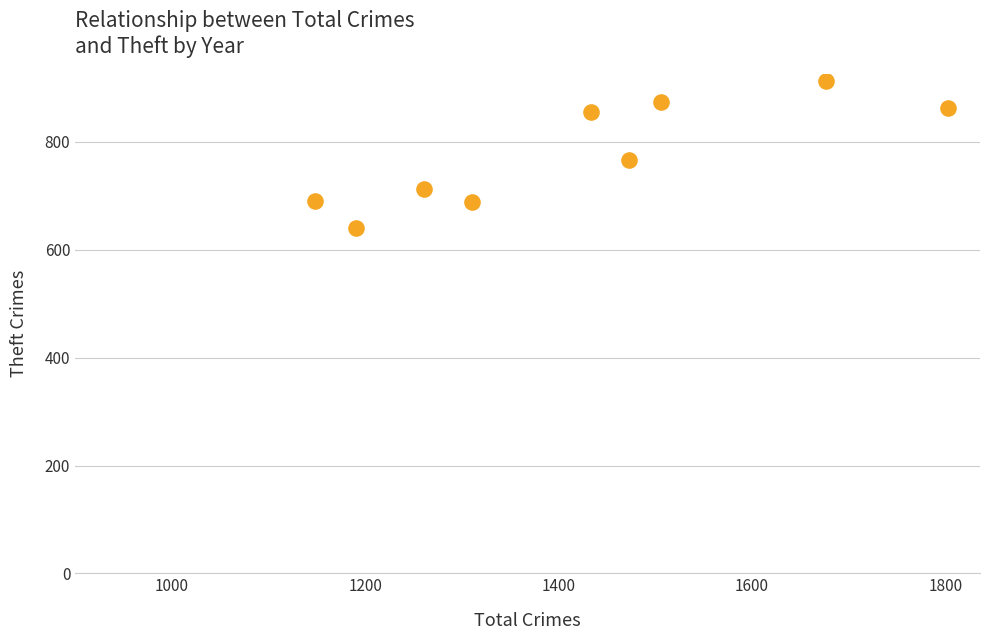

What is the average X value?

1422